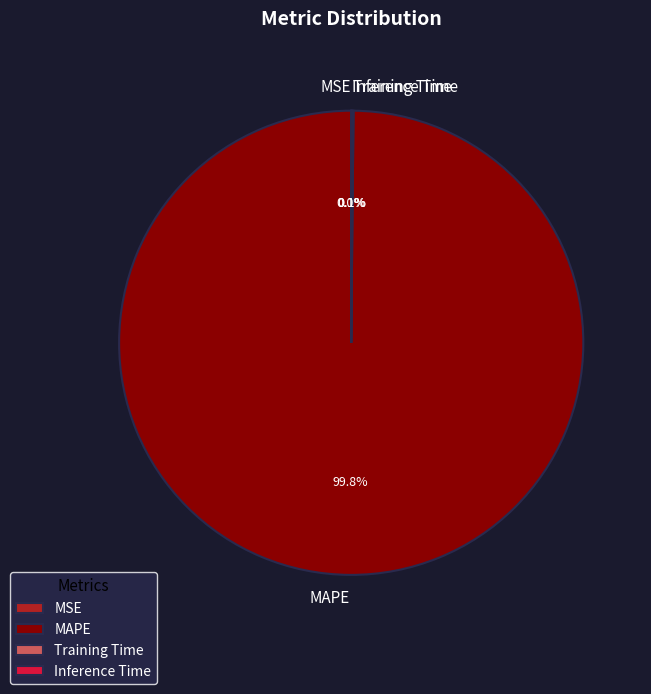

Which slice is the largest?

MAPE